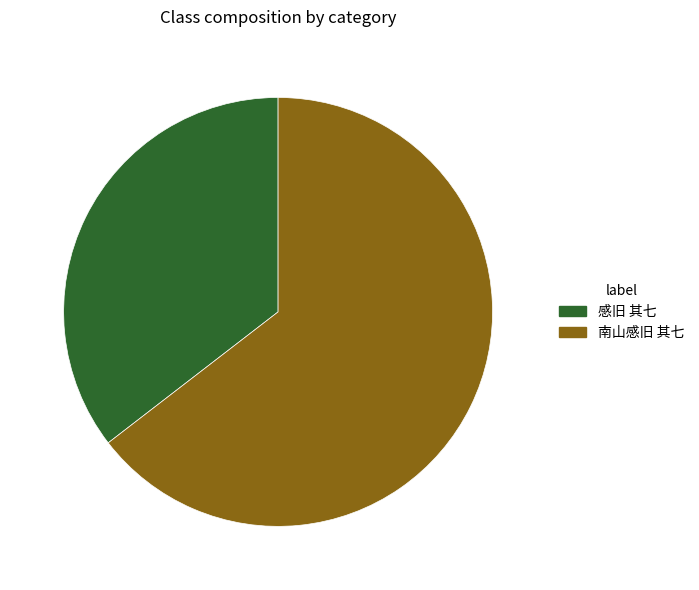

How many slices are in this pie chart?

2